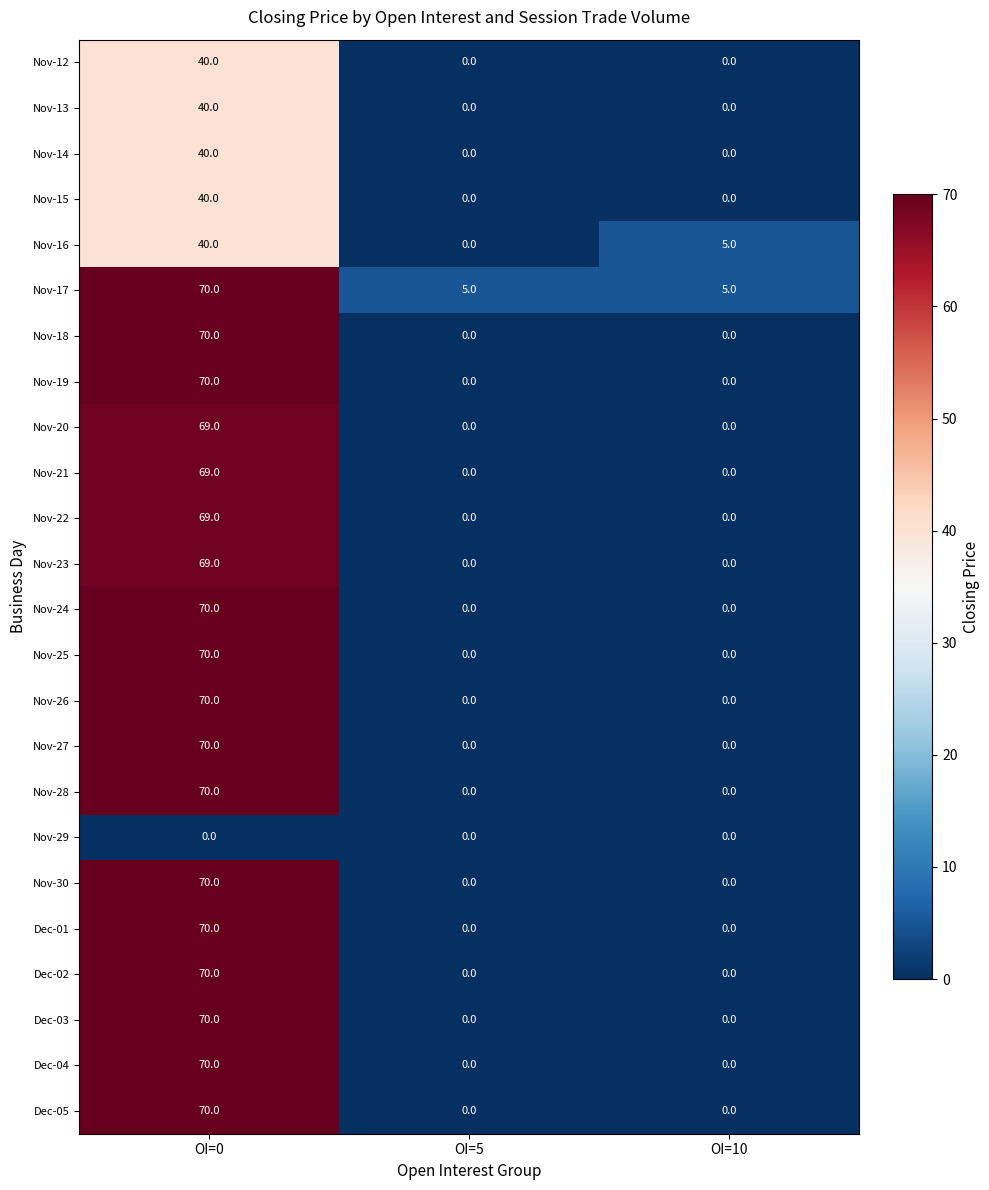

The Nov-13 series shows 0 at OI=10. True or false?

True